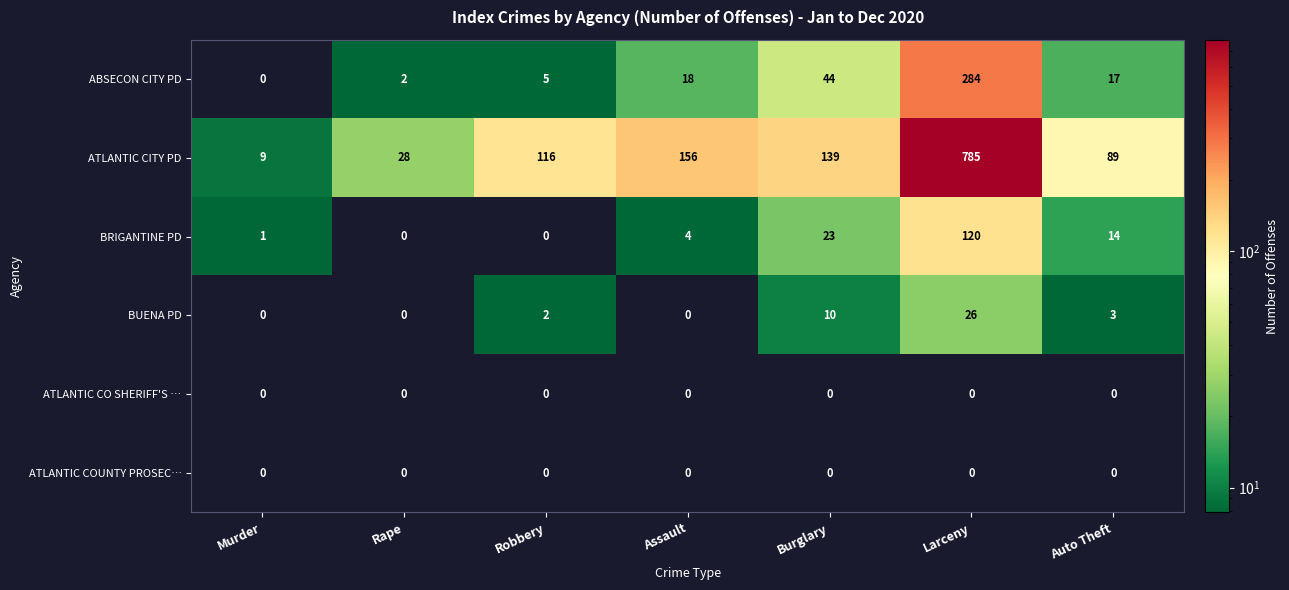

How many series are shown in this chart?

6